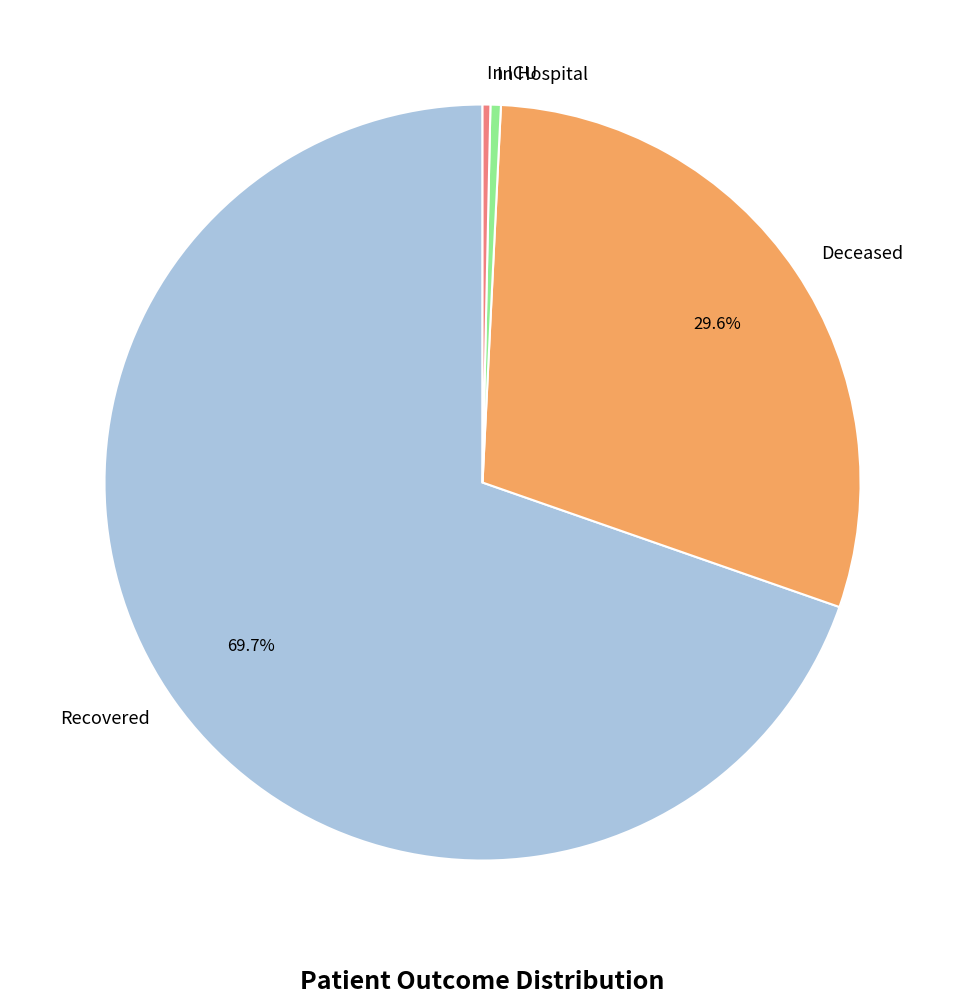

Is there a majority slice in this chart?

Yes